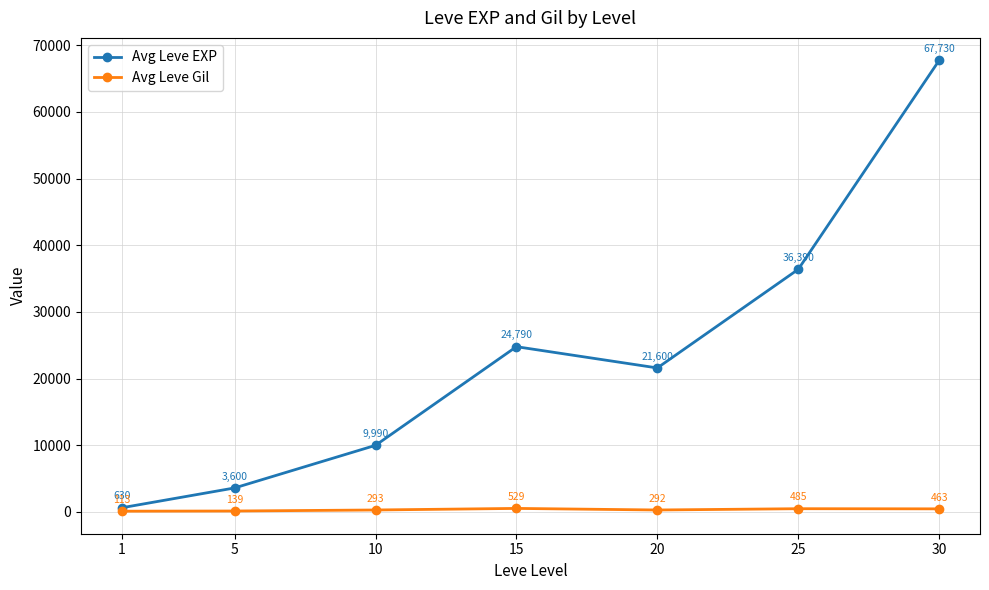

Where does the Avg Leve EXP series first go above 21600?

15